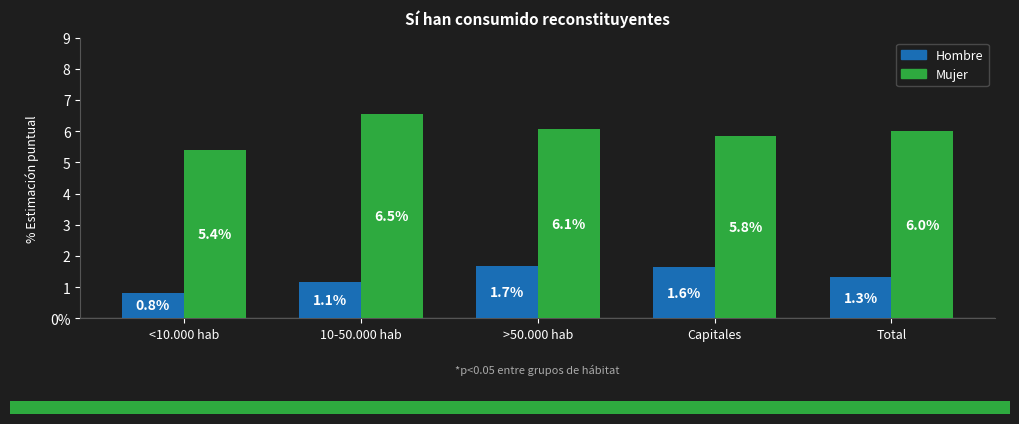

Which series has the largest range (max minus min)?

Mujer